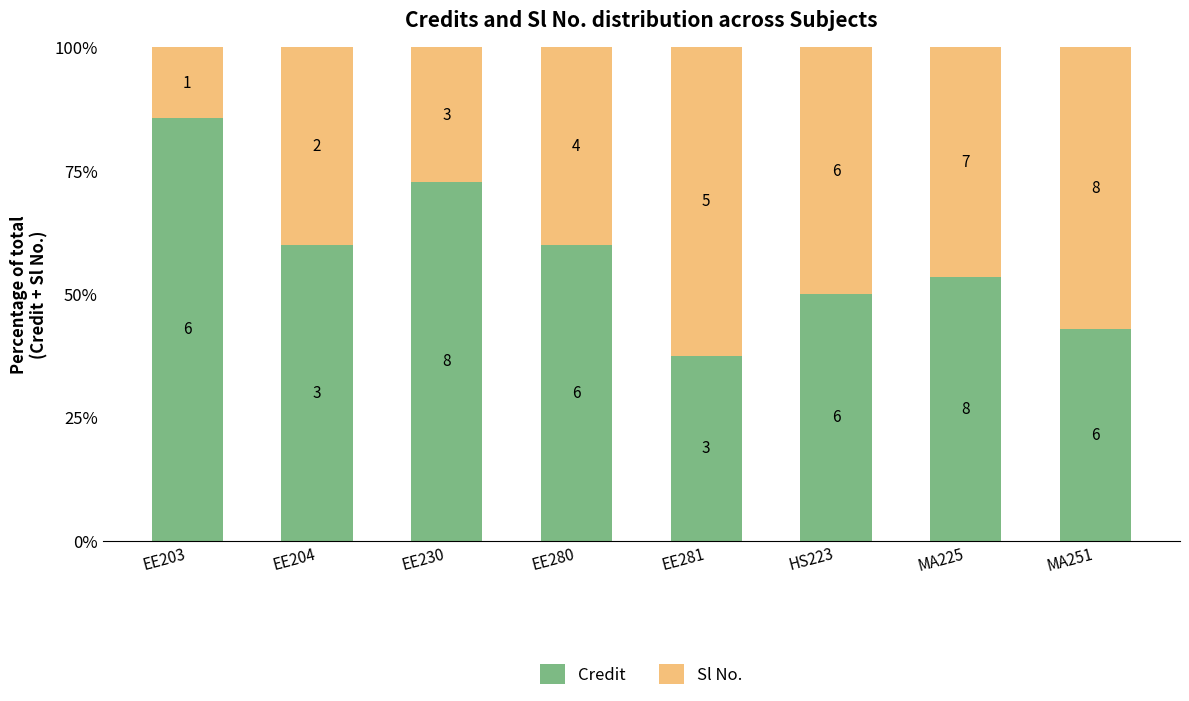

What is the difference between the maximum and minimum values in the Sl No. series?

48.2